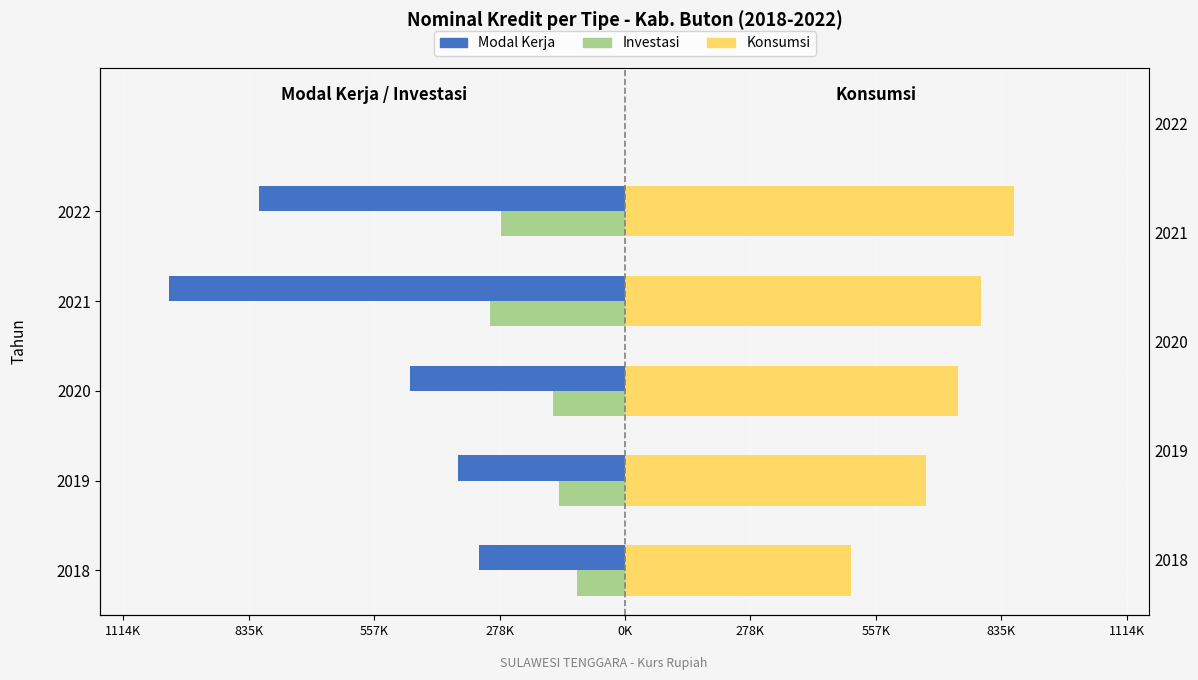

Are the bars horizontal?

Yes